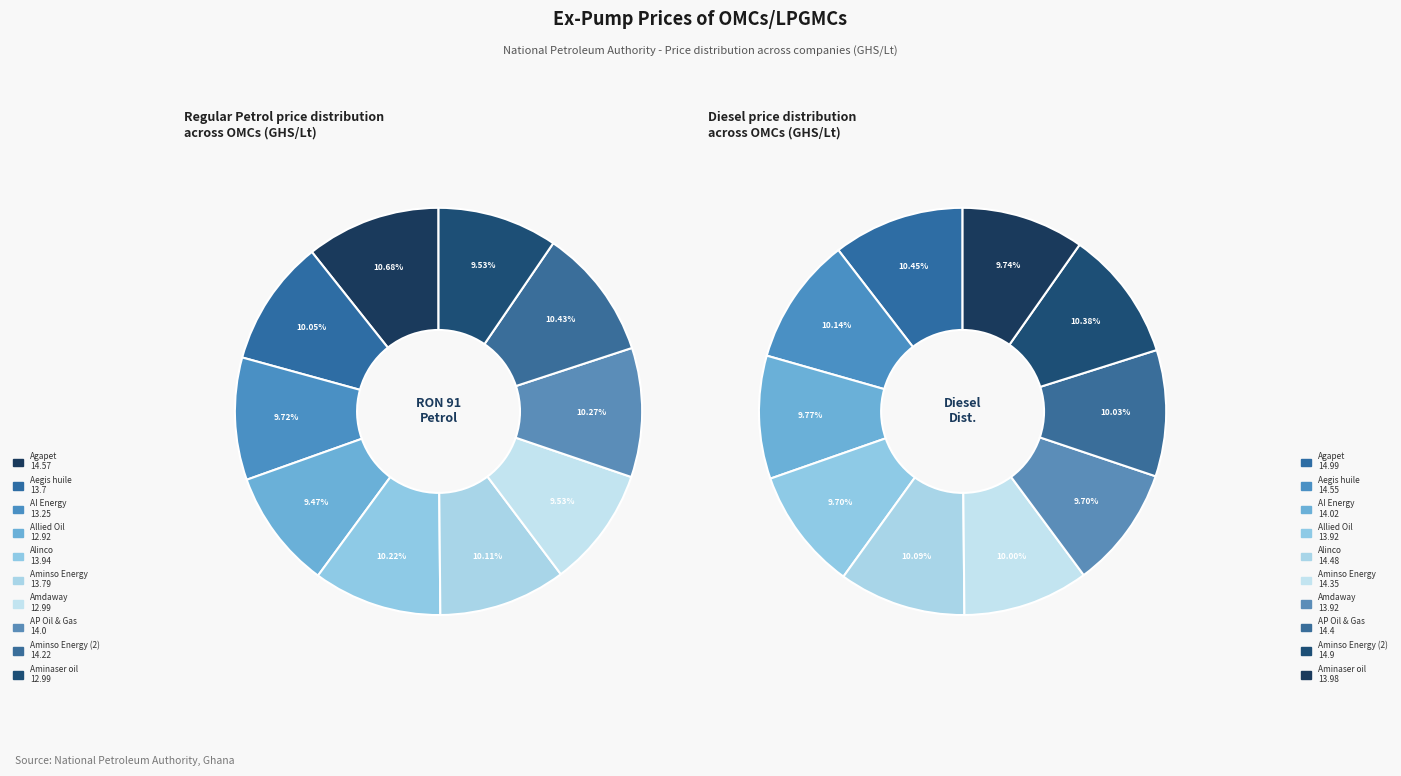

True or false: Allied Oil accounts for 9% of the total.

True